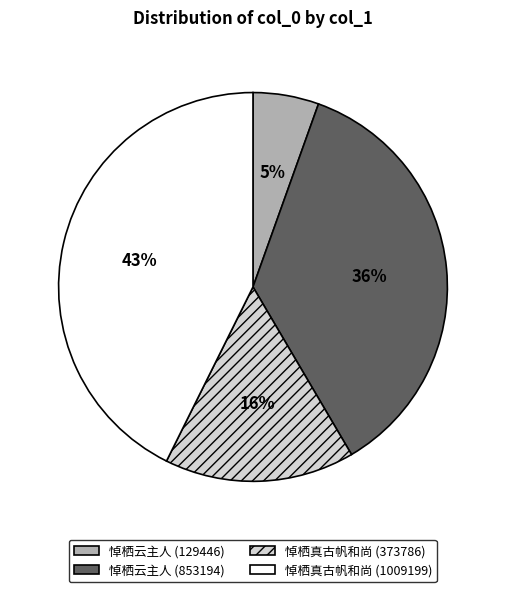

Rank the categories by value from lowest to highest.

悼栖云主人 (129446), 悼栖真古帆和尚 (373786), 悼栖云主人 (853194), 悼栖真古帆和尚 (1009199)